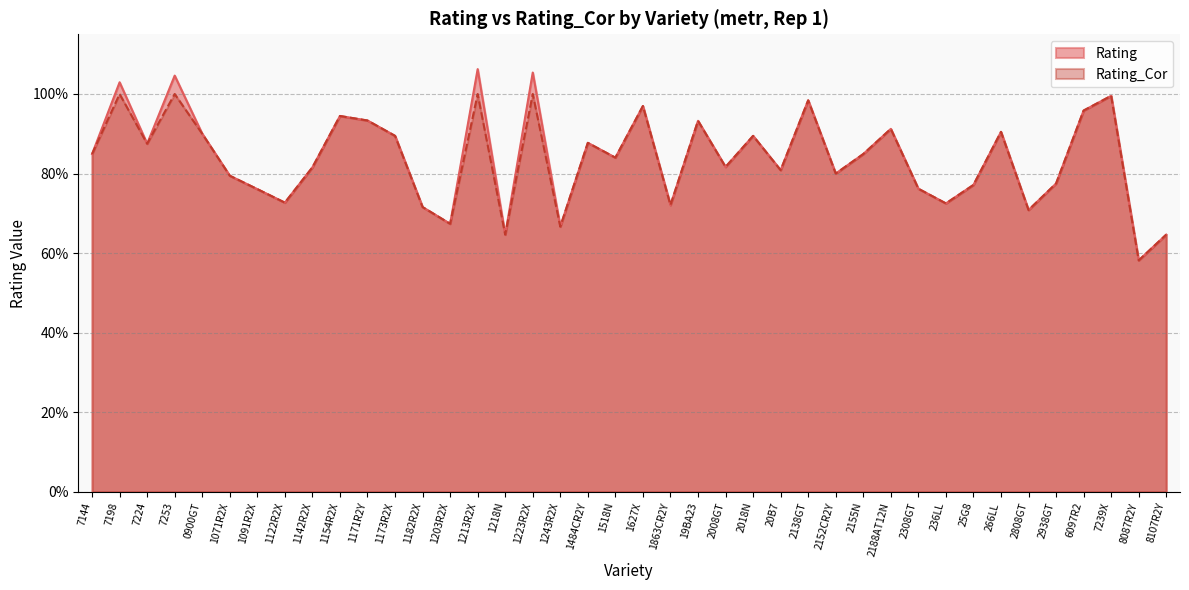

What are all the series names shown in the legend?

Rating, Rating_Cor